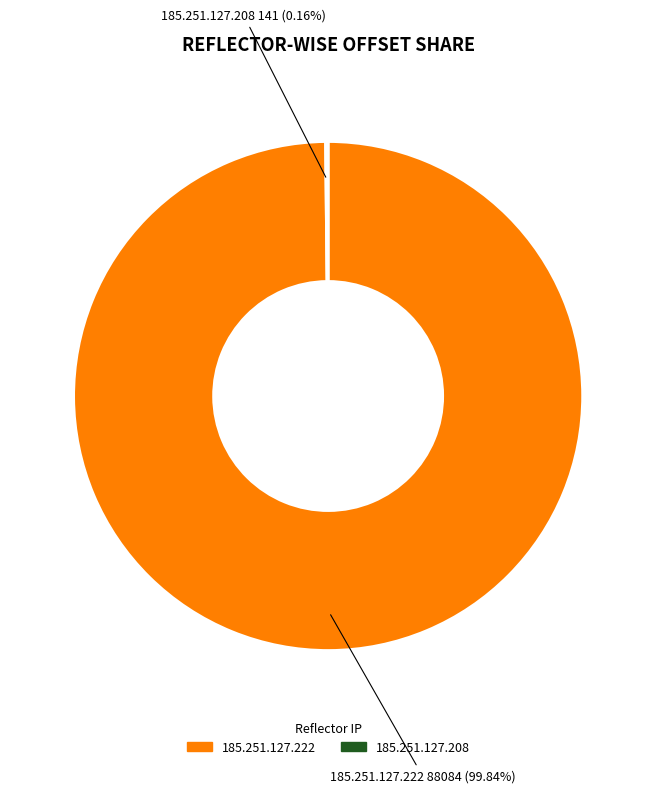

Does any single category account for the majority?

Yes